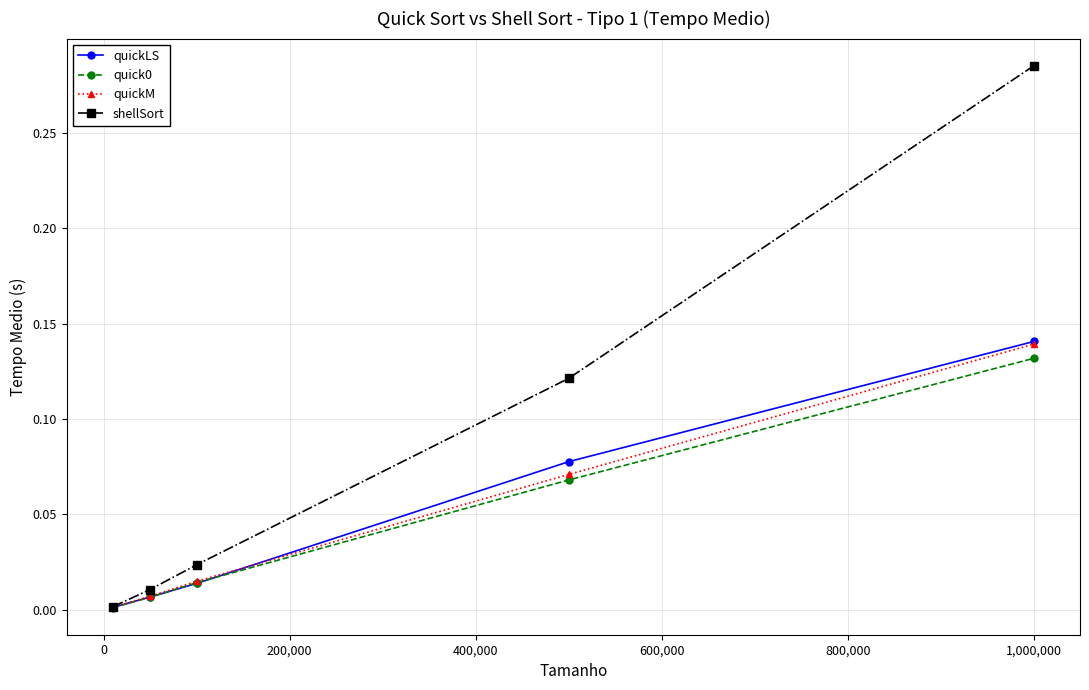

Which series has the largest range (max minus min)?

shellSort